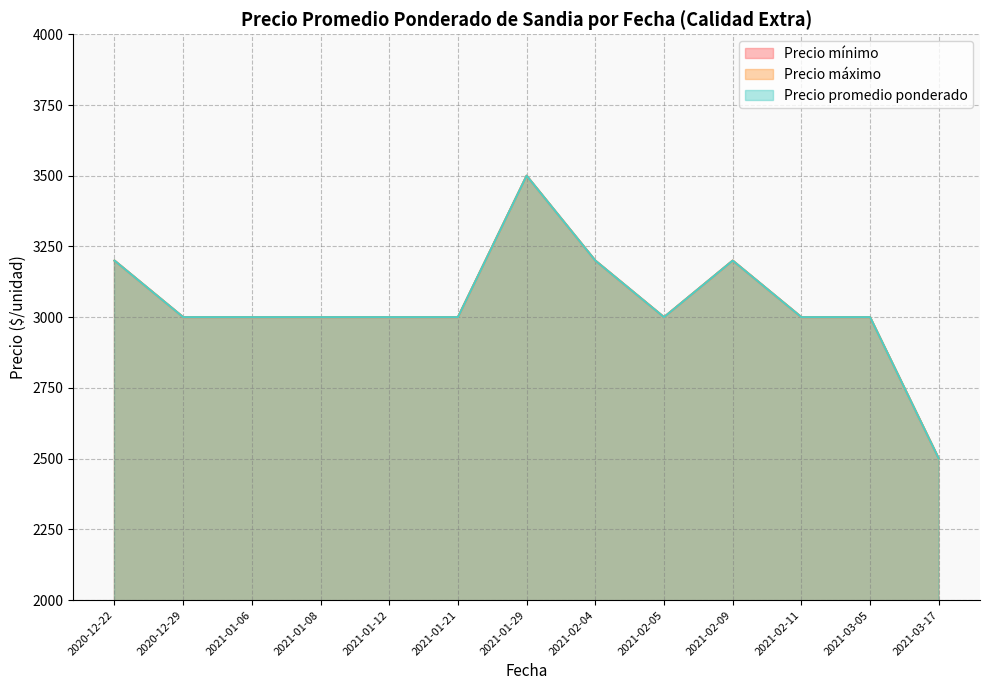

At 2021-03-17, list the series in order from largest to smallest.

Precio mínimo, Precio máximo, Precio promedio ponderado